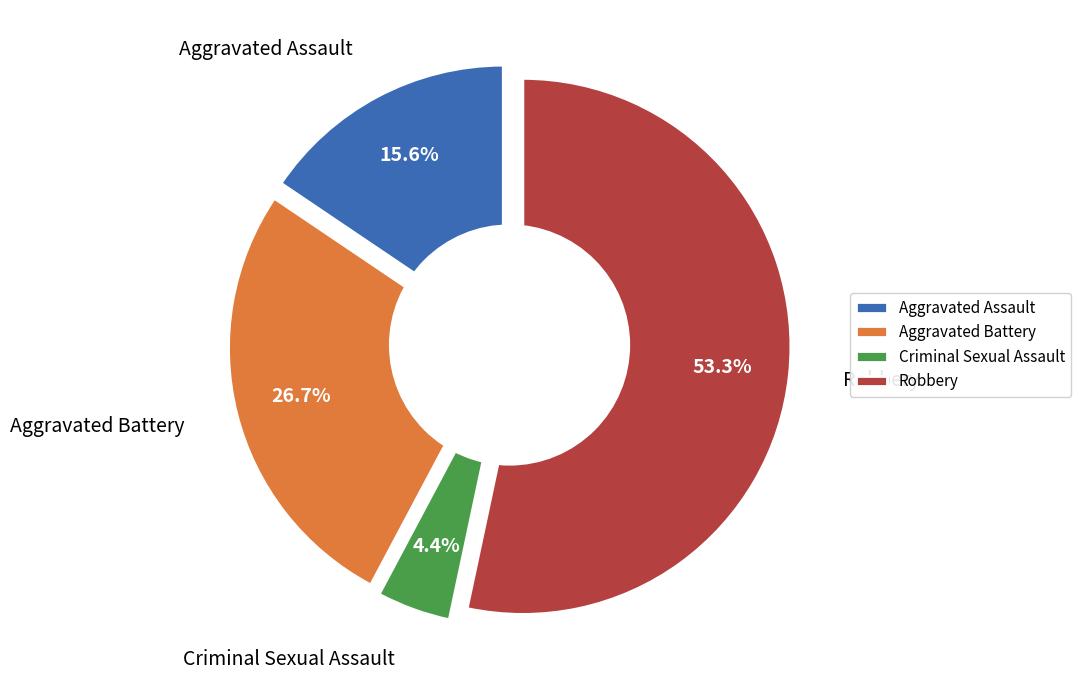

How many slices are in this pie chart?

4